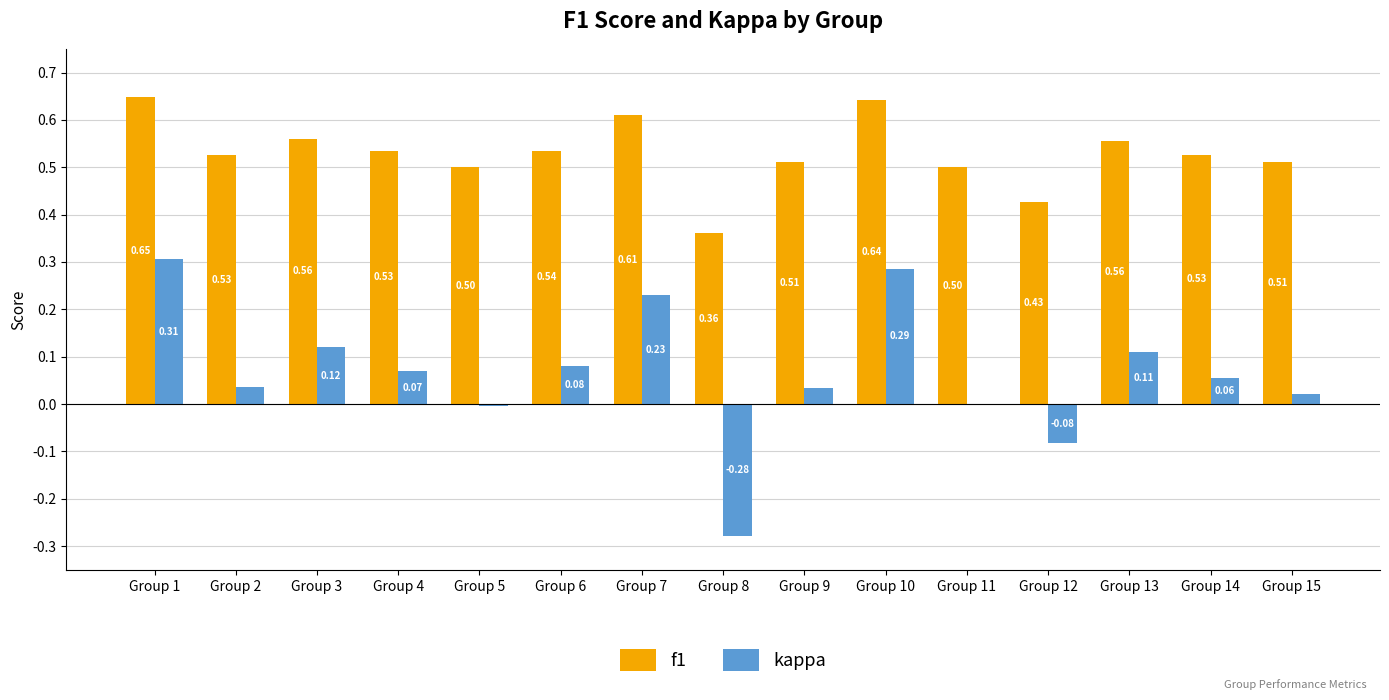

Between Group 5 and Group 9, which series saw the biggest shift?

kappa